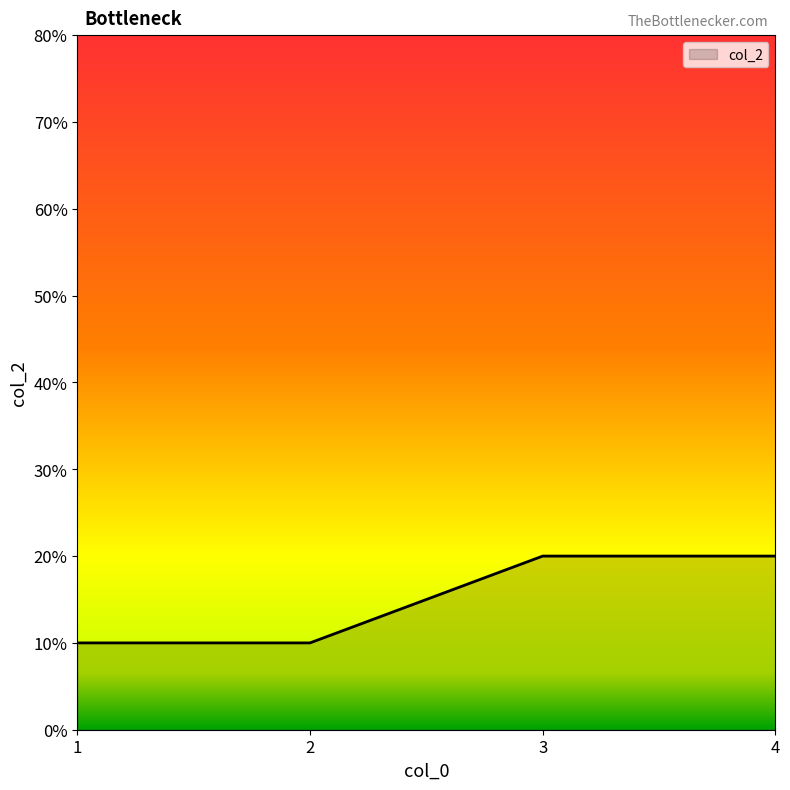

The chart shows a value of 2 at 2. True or false?

False